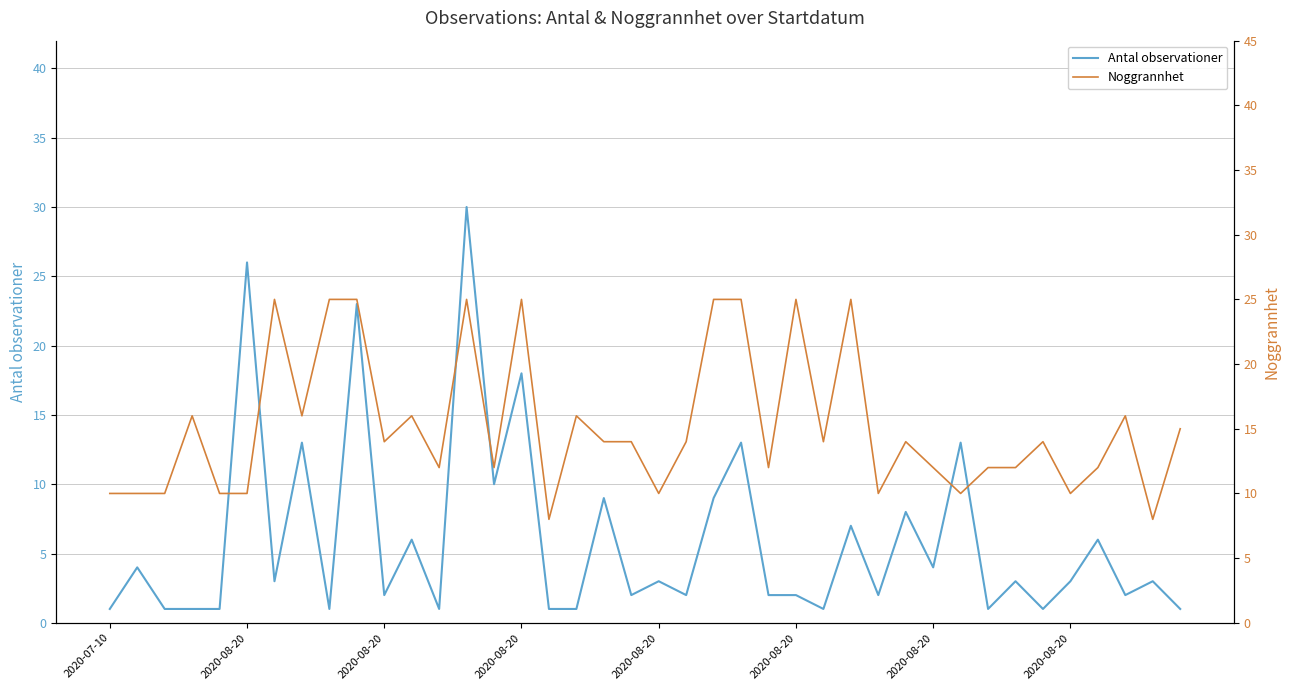

At which category is the sum across all series the highest?

13